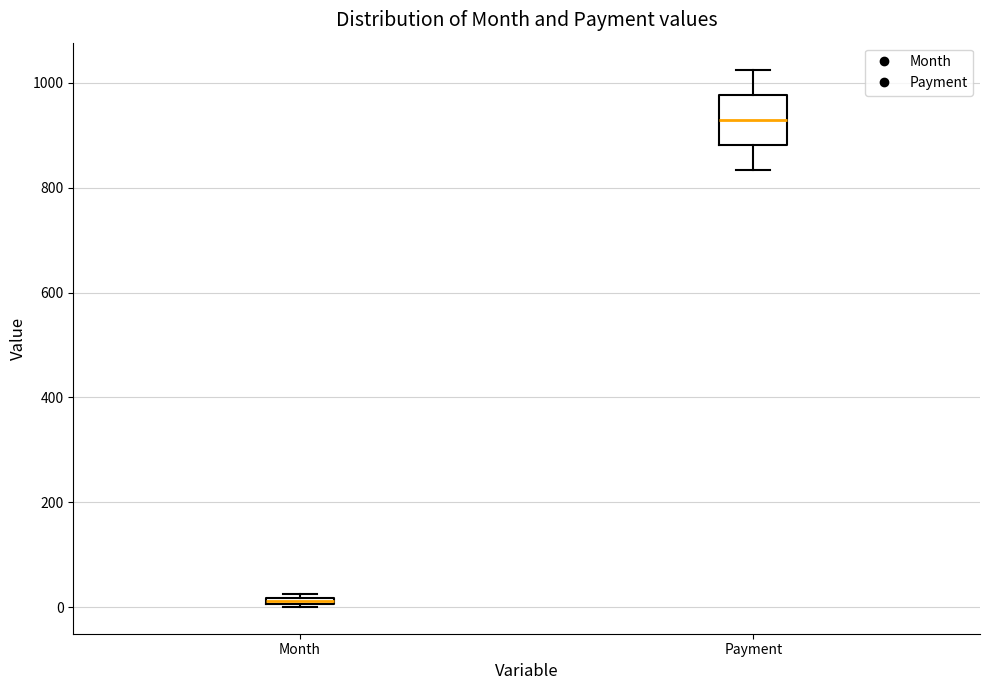

Which box's median line is the lowest?

Month